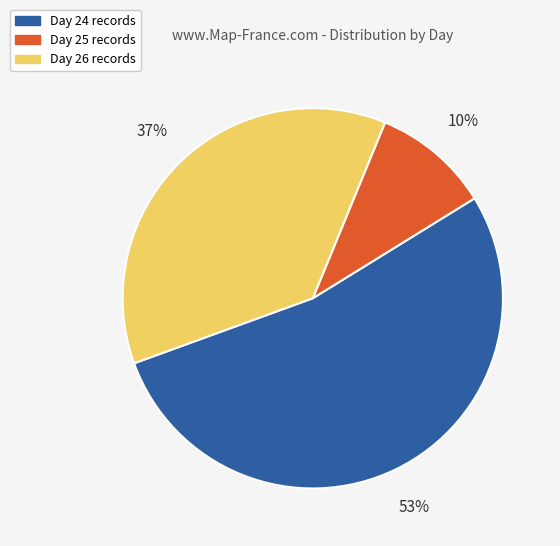

Is it true that Day 25 is 2% of the pie?

False